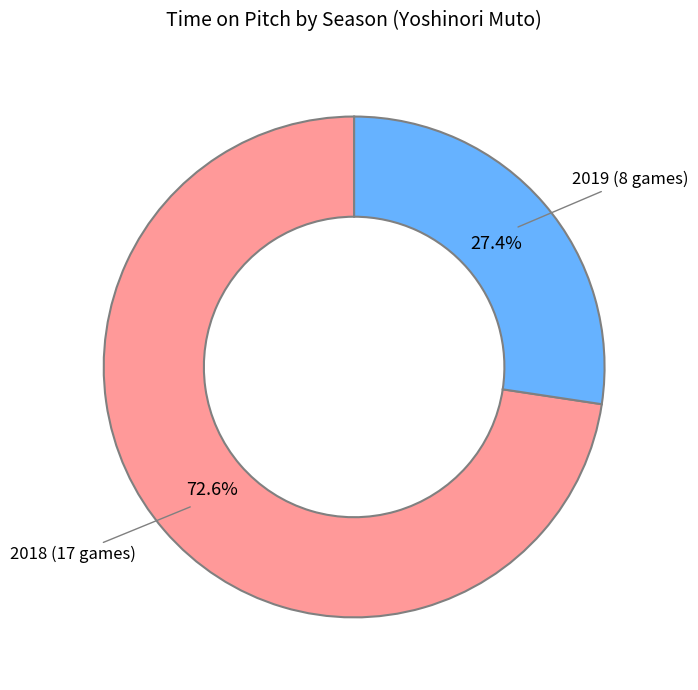

How many slices are in this pie chart?

2